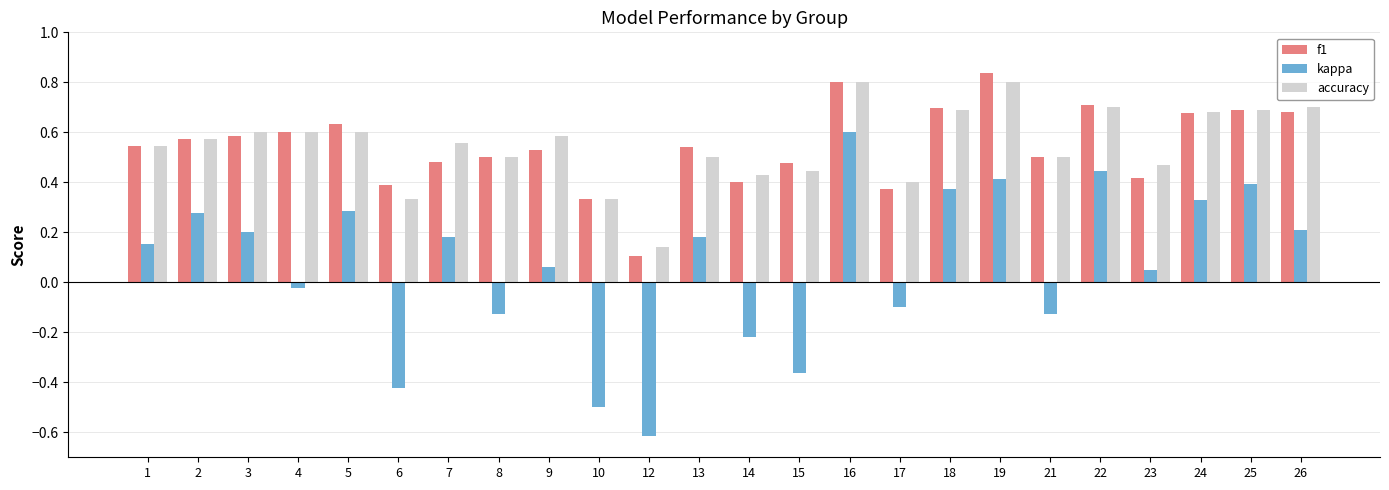

At which label is accuracy closest to 0?

12